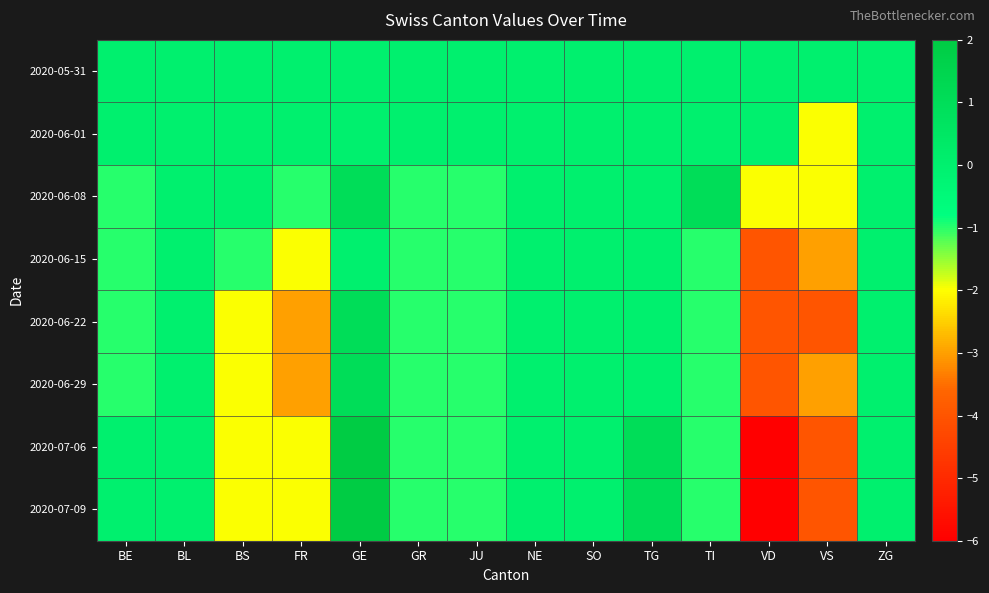

What is the difference between the highest and lowest values at BS?

2